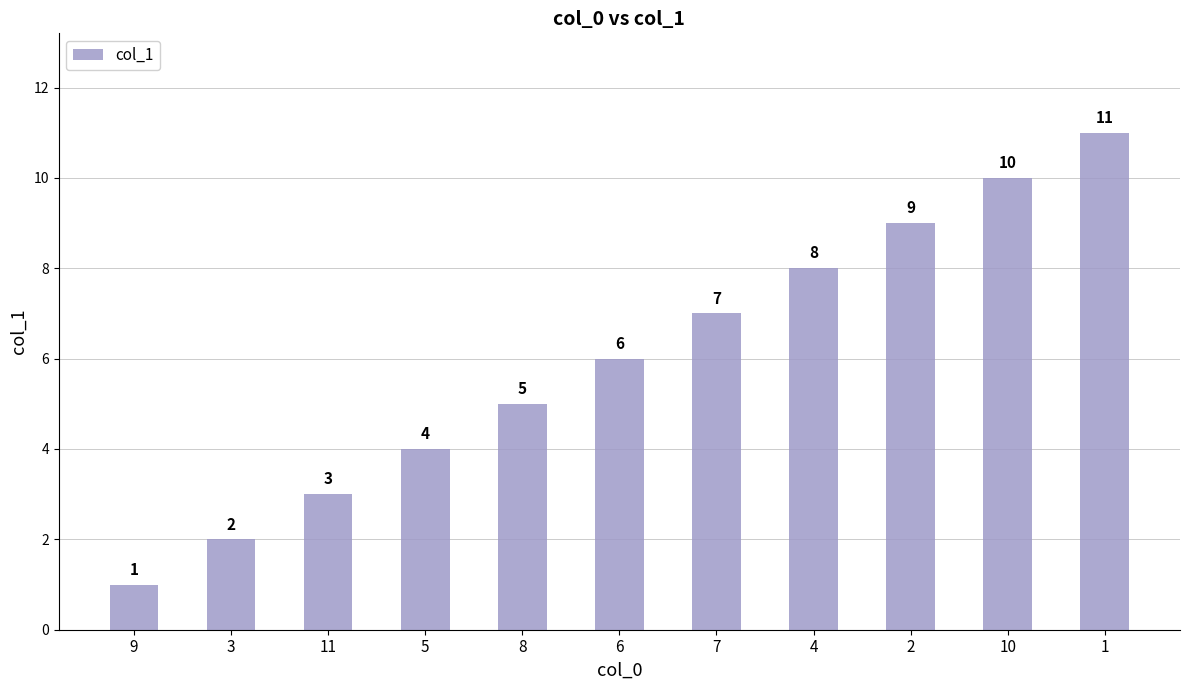

What is the change in value from 5 to 7?

+3